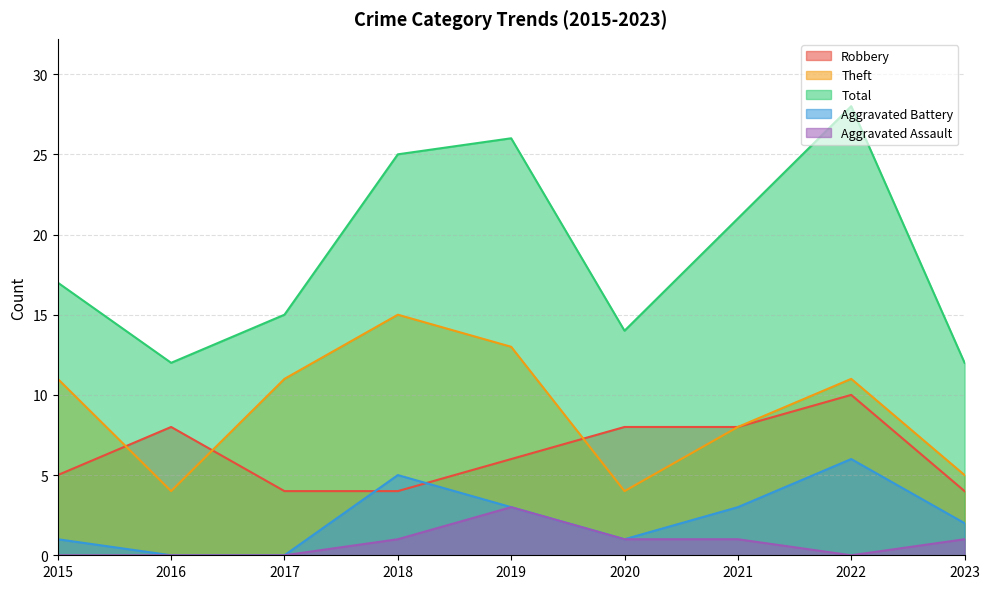

True or false: Theft and Aggravated Assault intersect in this chart.

False